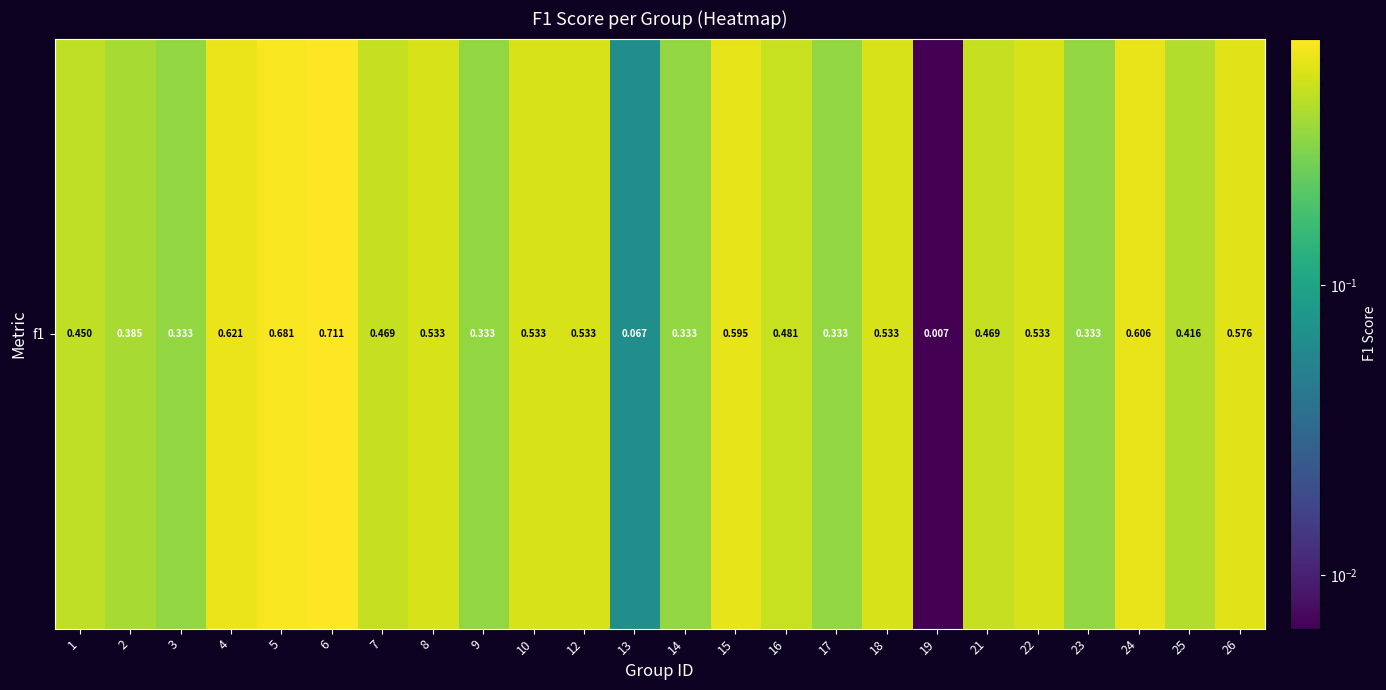

Reading left to right, list all the values displayed in this chart.

1=0.5	2=0.4	3=0.3	4=0.6	5=0.7	6=0.7	7=0.5	8=0.5	9=0.3	10=0.5	12=0.5	13=0.1	14=0.3	15=0.6	16=0.5	17=0.3	18=0.5	19=0.0	21=0.5	22=0.5	23=0.3	24=0.6	25=0.4	26=0.6